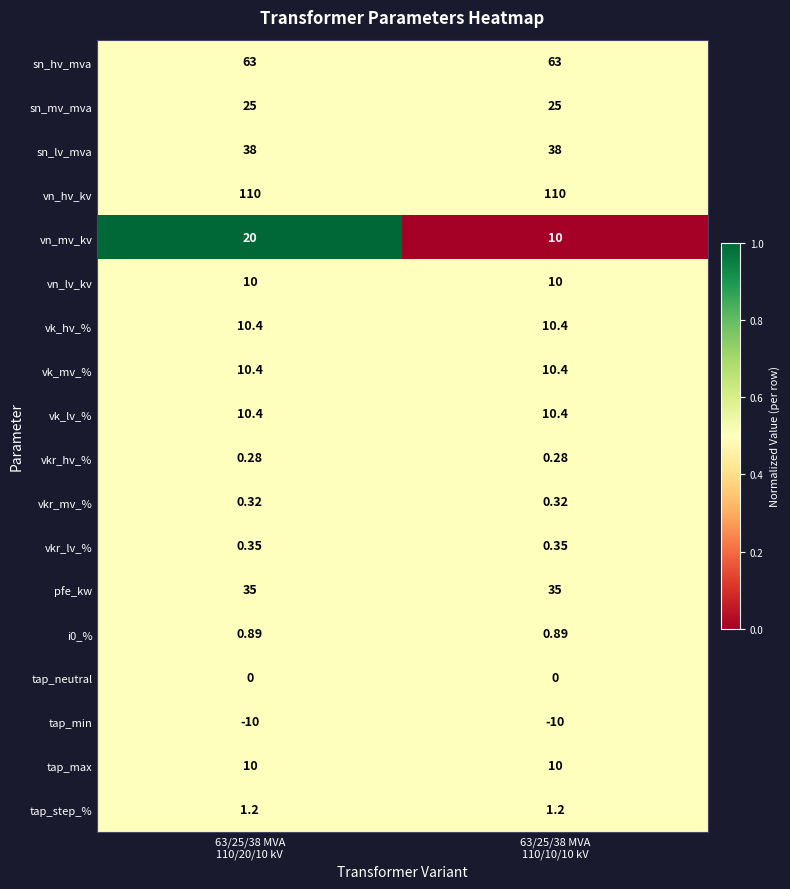

Which series has the widest spread of values?

vn_mv_kv